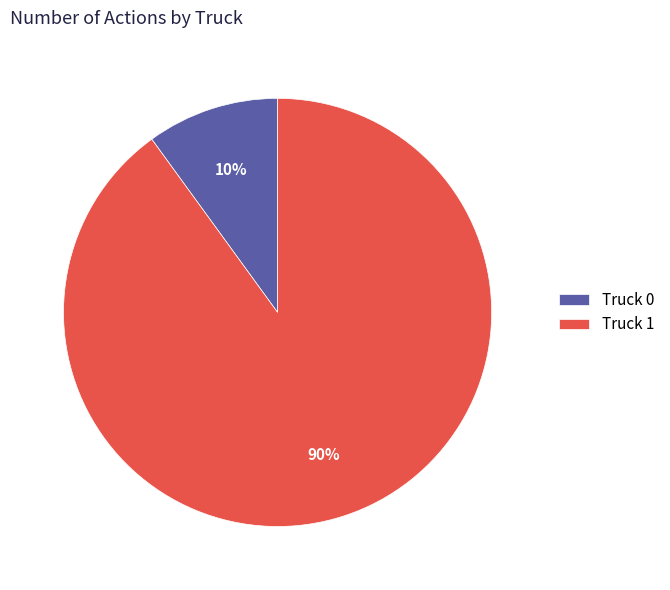

True or false: Truck 1 accounts for 90% of the total.

True